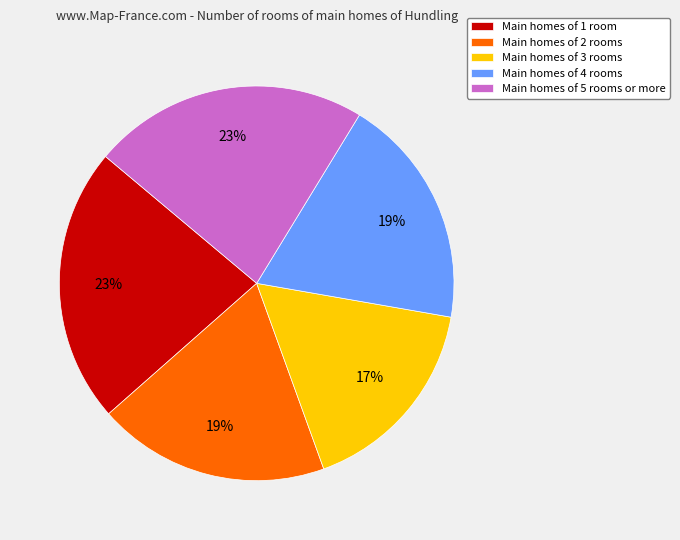

How many slices are in this pie chart?

5